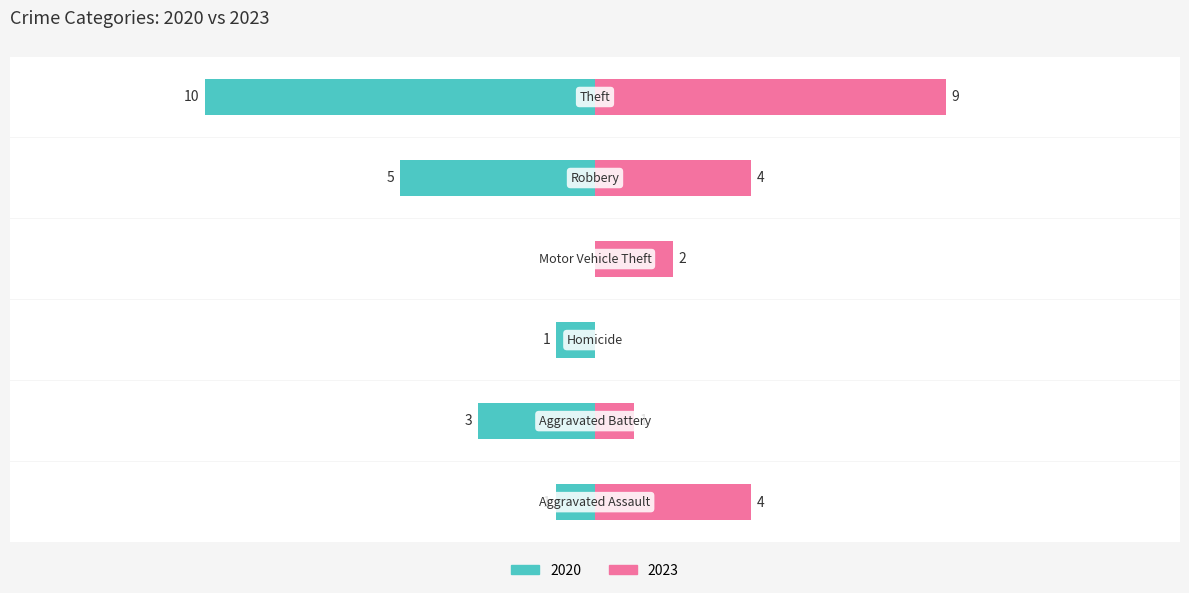

The value of 2023 at 3 is 2. True or false?

True